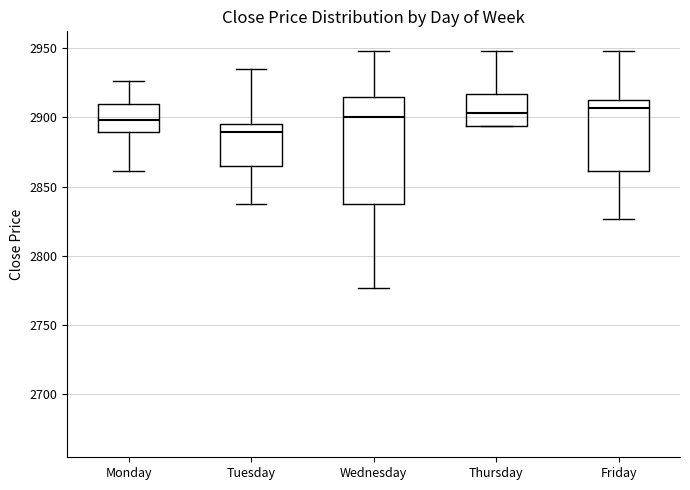

Reading left to right, transcribe this box plot: for each box, give where its median line is, the range the box spans, and where its two whiskers end, as read against the y-axis. The values are not printed on the chart, so give them approximately, as read against the axis.

Monday: median 2900, box 2890 to 2910, whiskers 2860 to 2925
Tuesday: median 2890, box 2865 to 2895, whiskers 2840 to 2935
Wednesday: median 2900, box 2840 to 2915, whiskers 2775 to 2950
Thursday: median 2905, box 2895 to 2915, whiskers 2895 to 2950
Friday: median 2905, box 2860 to 2915, whiskers 2825 to 2950